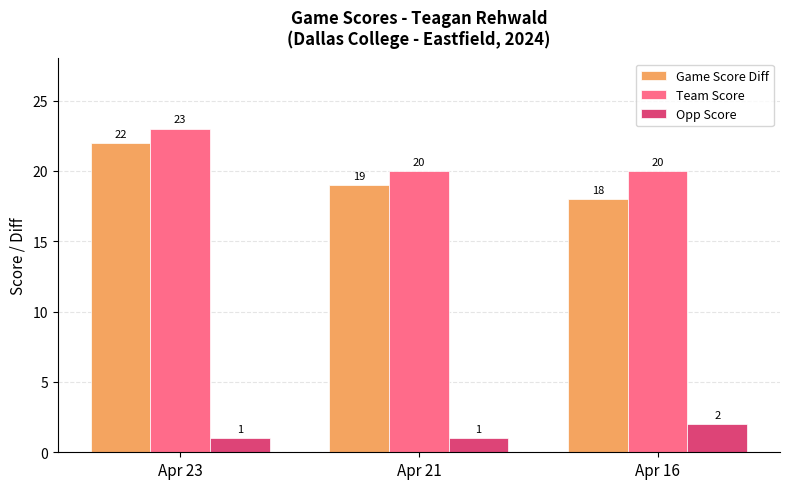

Reading left to right, extract all data points from this chart.

Game Score Diff: 22	19	18
Team Score: 23	20	20
Opp Score: 1	1	2